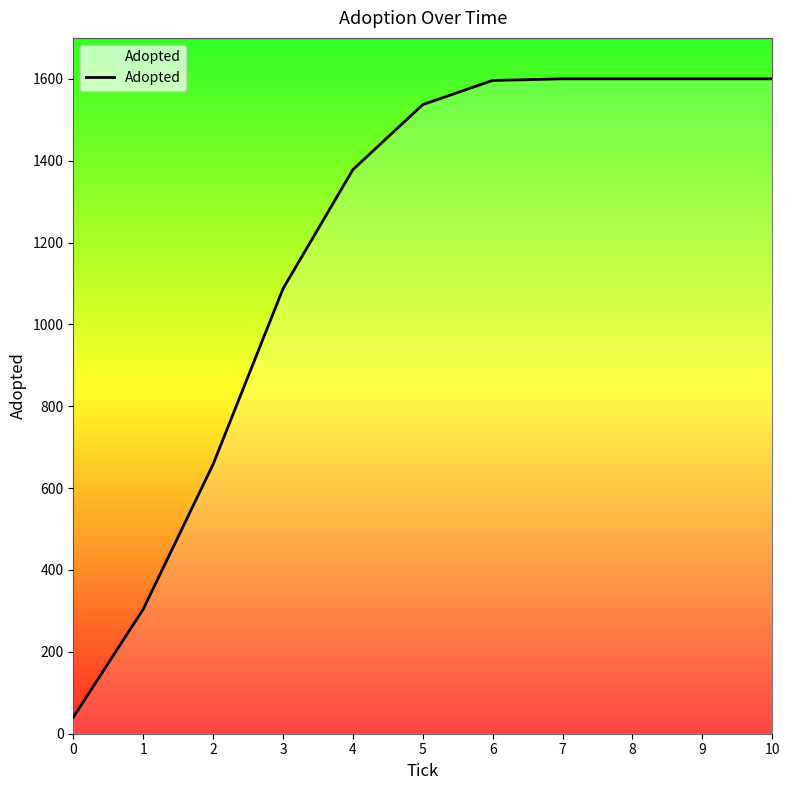

What is the approximate value at 4, to the nearest 10?

1380